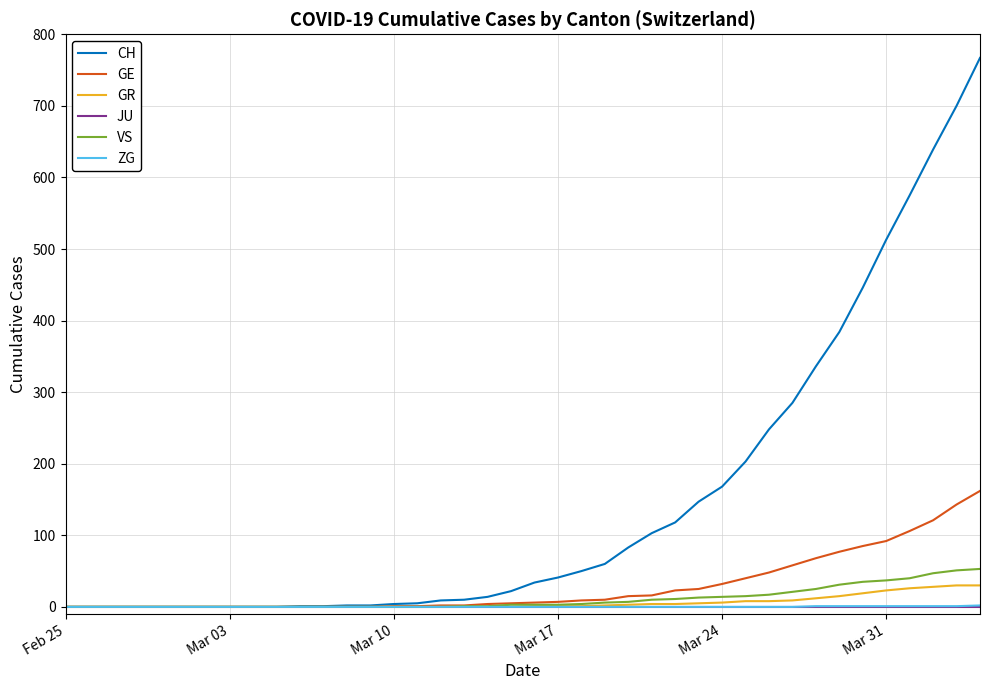

What are all the series names shown in the legend?

CH, GE, GR, JU, VS, ZG